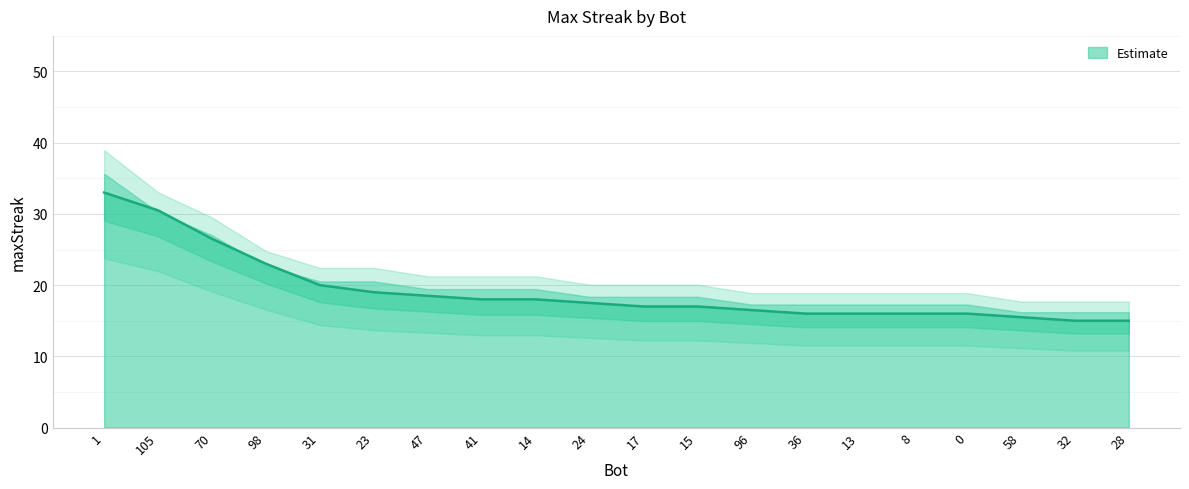

What is the approximate value at 8?

16.0